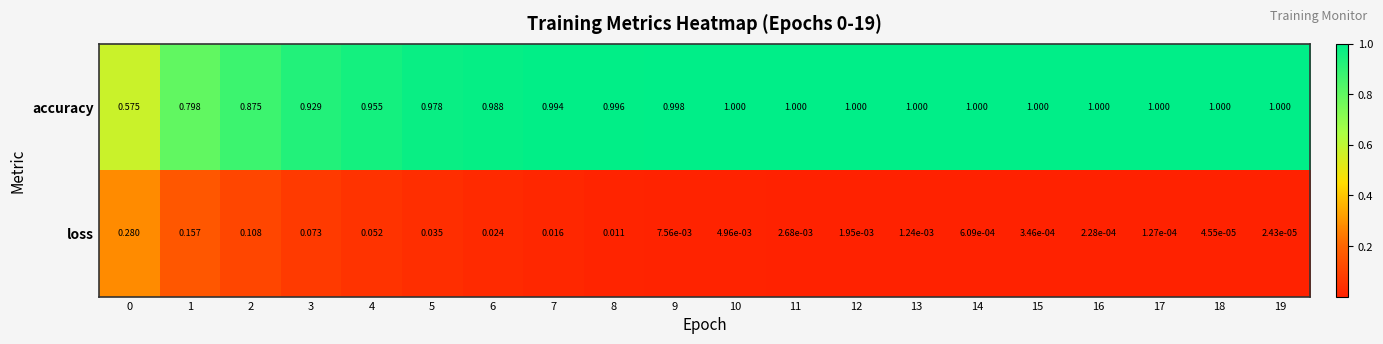

At 0, list the series in order from smallest to largest.

loss, accuracy